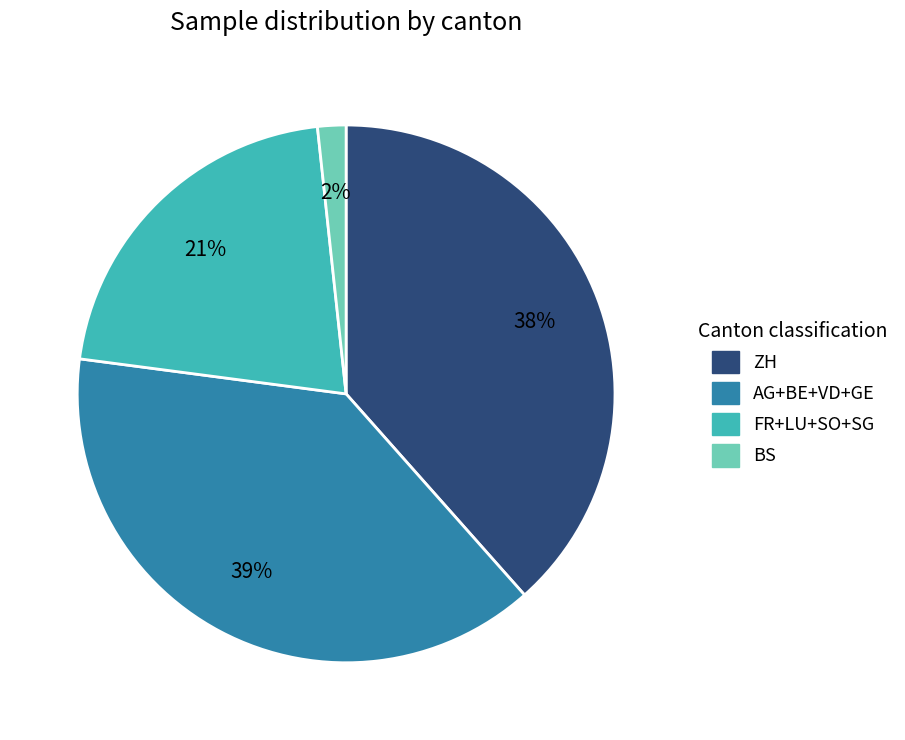

The BS slice represents 2% of the pie. True or false?

True